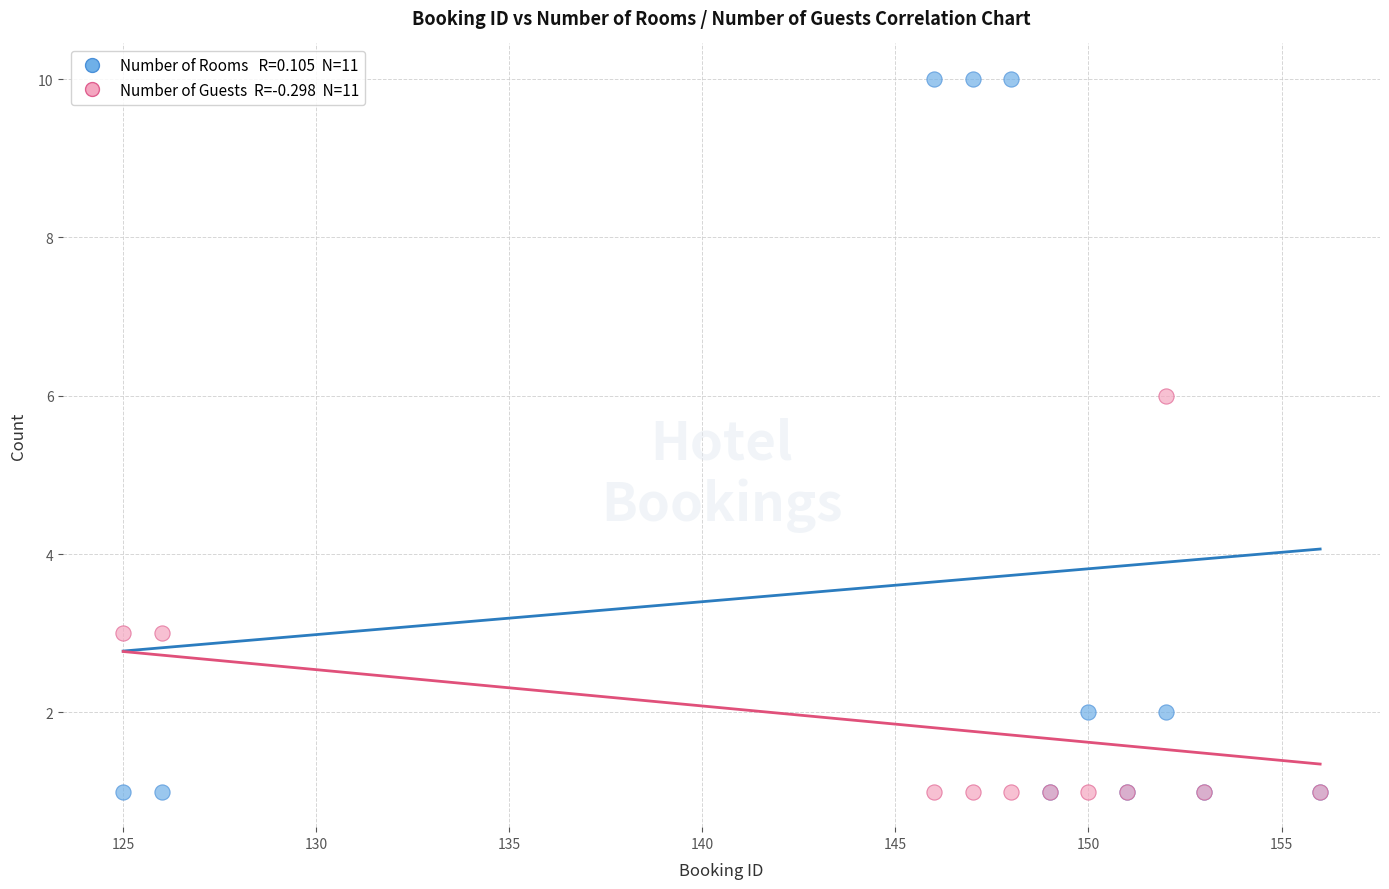

Across all series, what Y value is closest to 5?

6